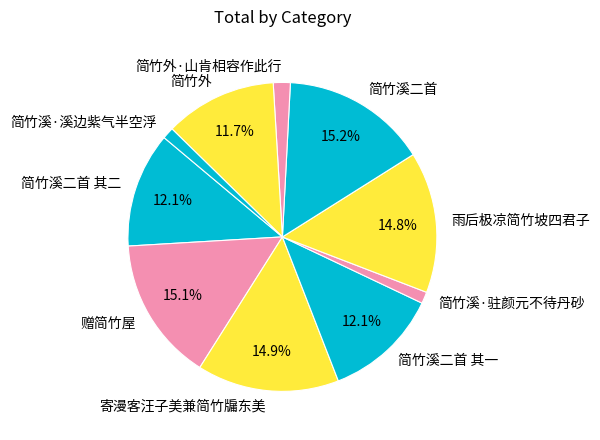

Is there a majority slice in this chart?

No